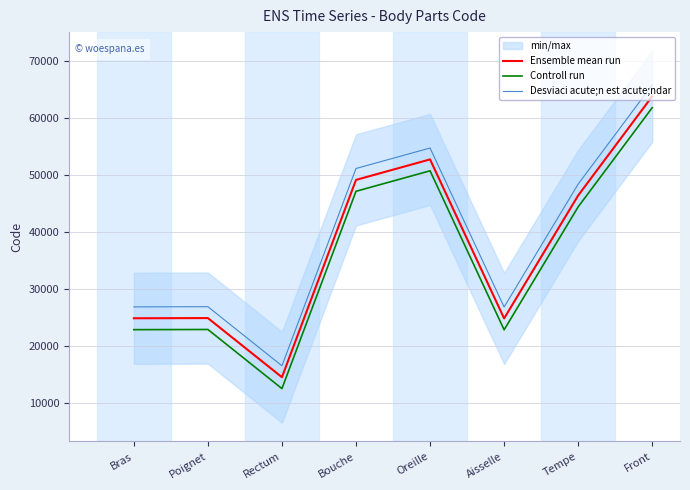

What is the label of the 7th point from the left?

Tempe